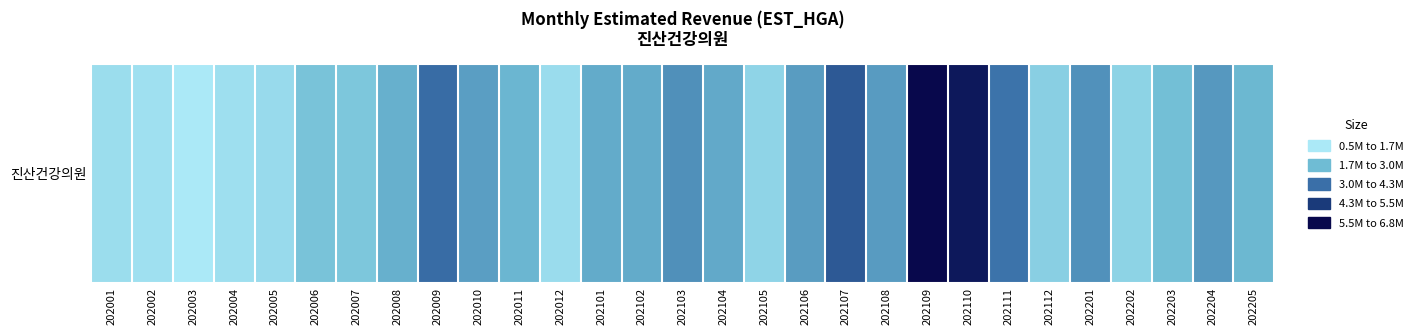

What is the difference between the values at 202007 and 202105?

467767